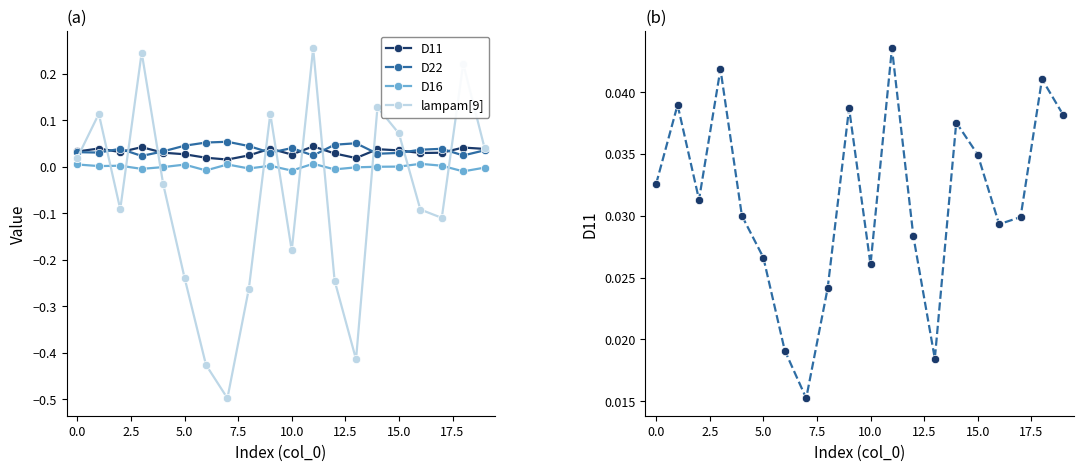

At how many categories does at least one series exceed 0?

20